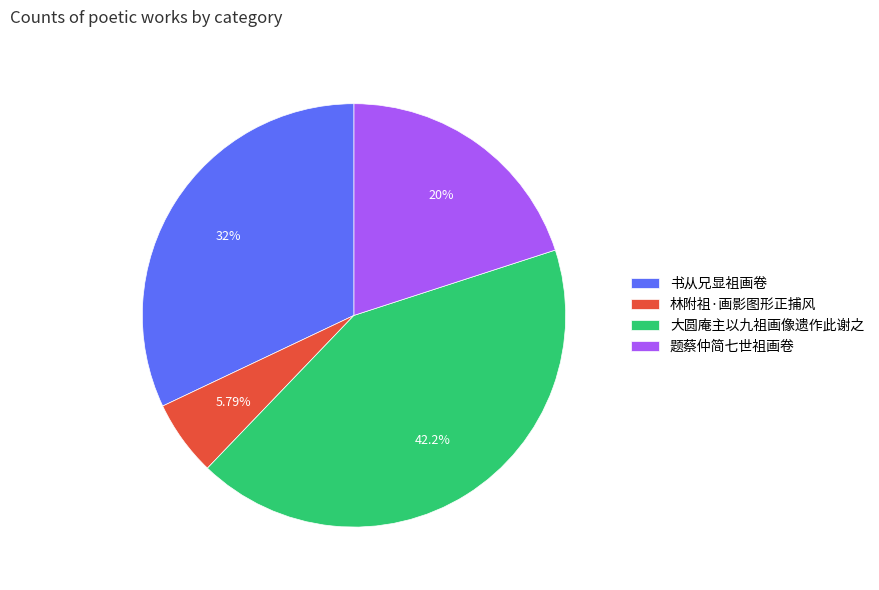

What percentage do 林附祖·画影图形正捕风 and 题蔡仲简七世祖画卷 together represent?

25.8%